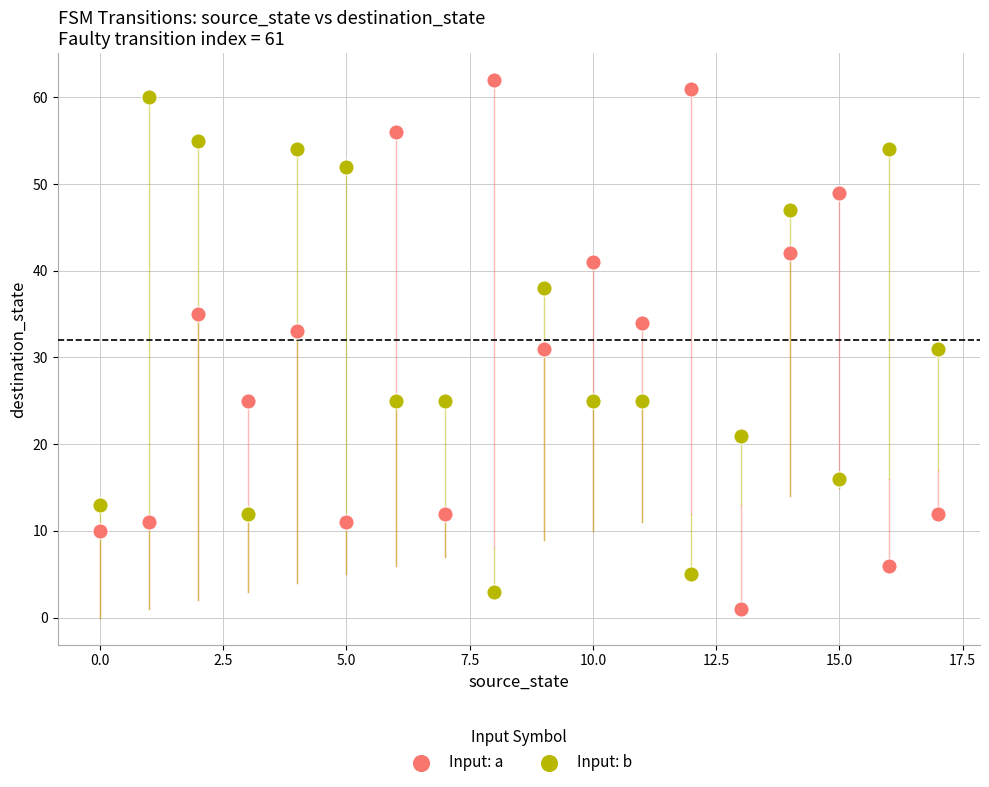

What are all the series names shown in the legend?

Input: a, Input: b